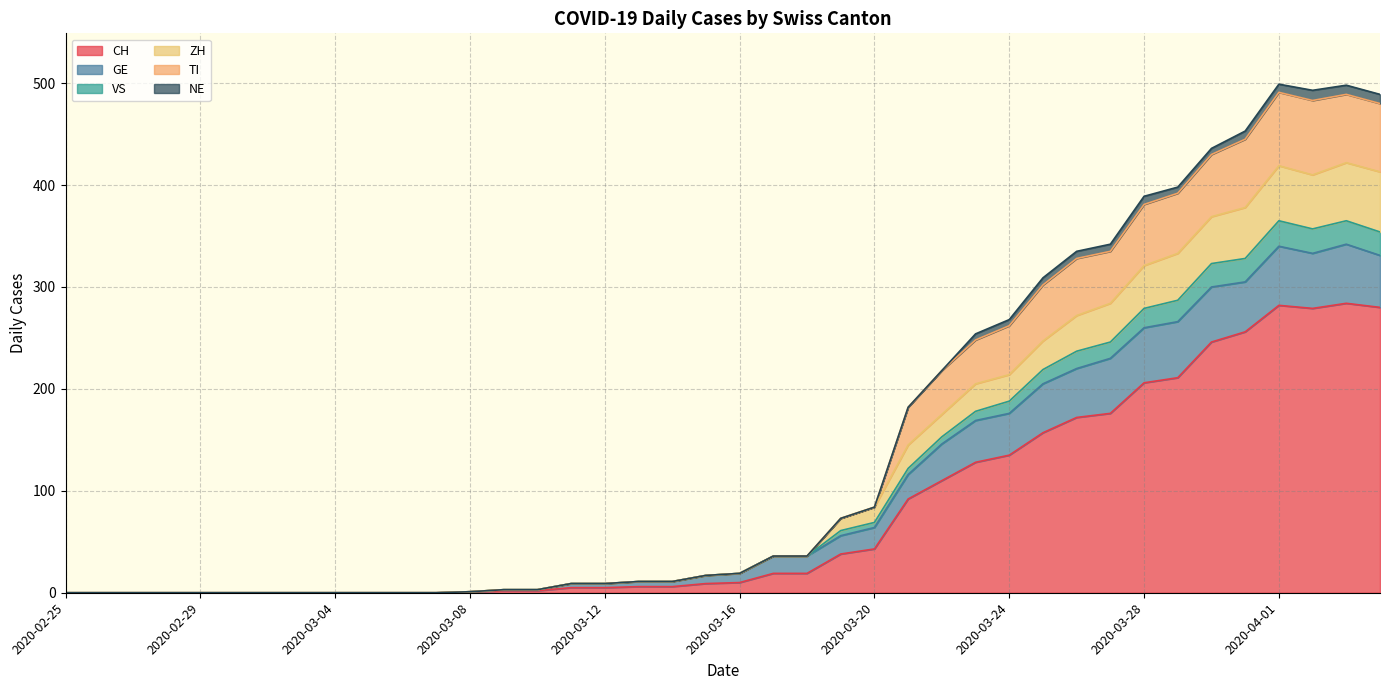

How many interior local valleys does the ZH series have?

1